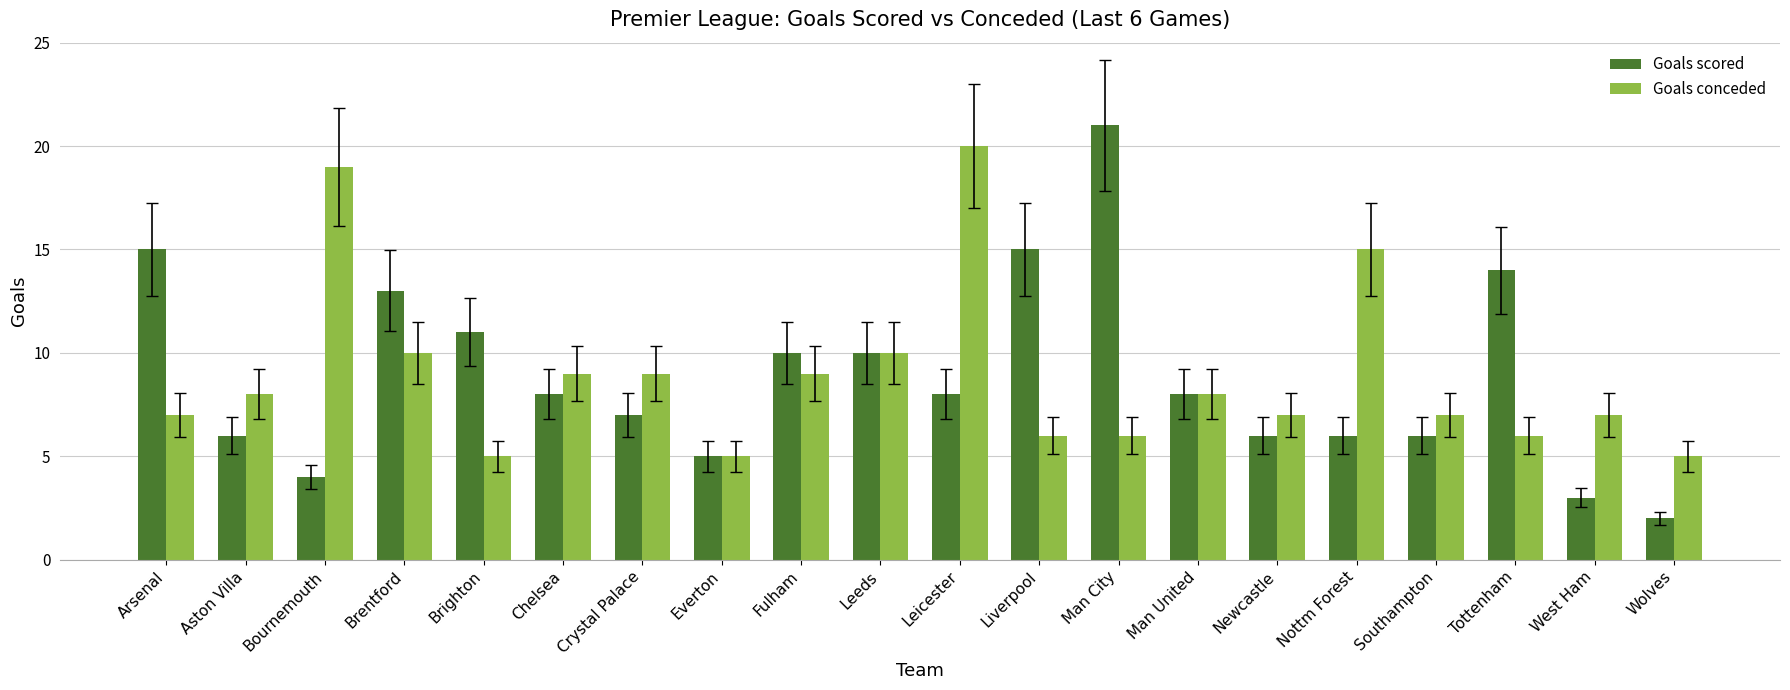

What is the label of the 10th bar from the right?

Leicester